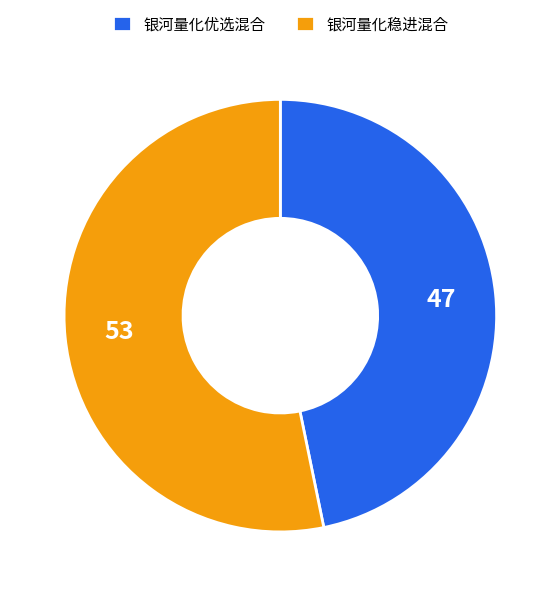

The 银河量化稳进混合 slice represents 63% of the pie. True or false?

False